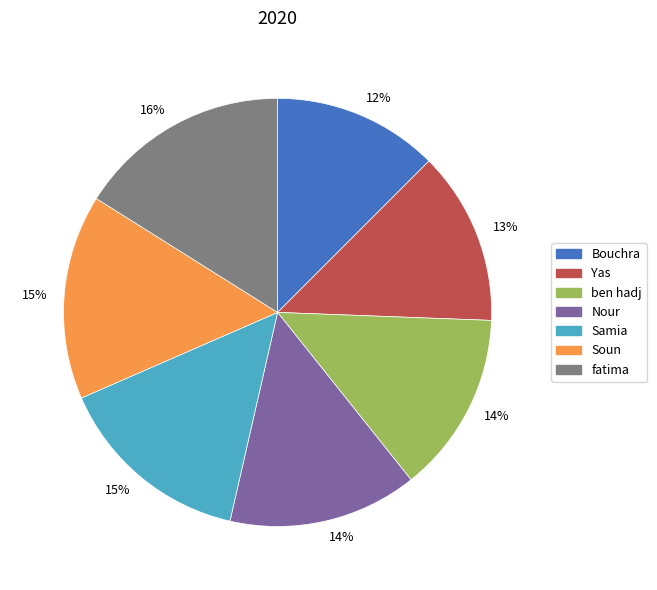

Combined, do Samia and ben hadj account for over 50%?

No